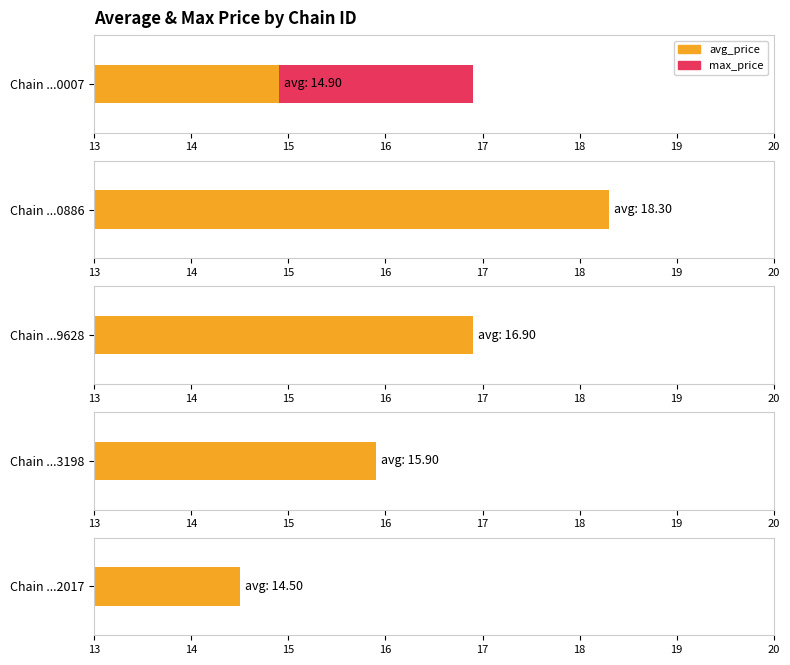

What are all the series names shown in the legend?

avg_price, max_price